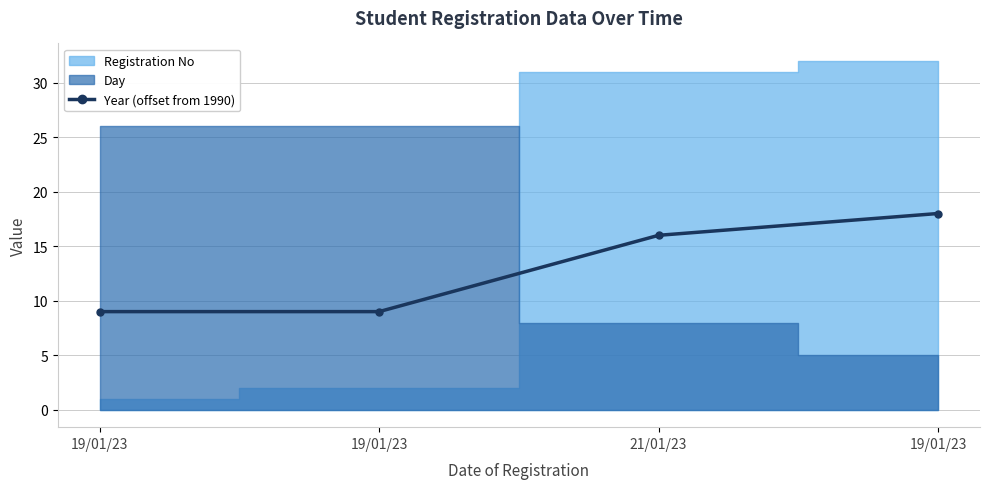

What is the label of the 4th point from the right?

19/01/23